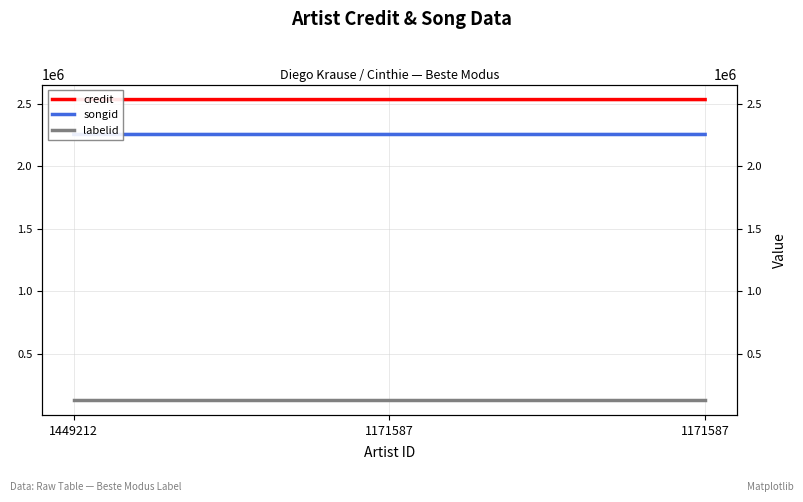

Count the songid values in the range 2254464 to 2254474.

3